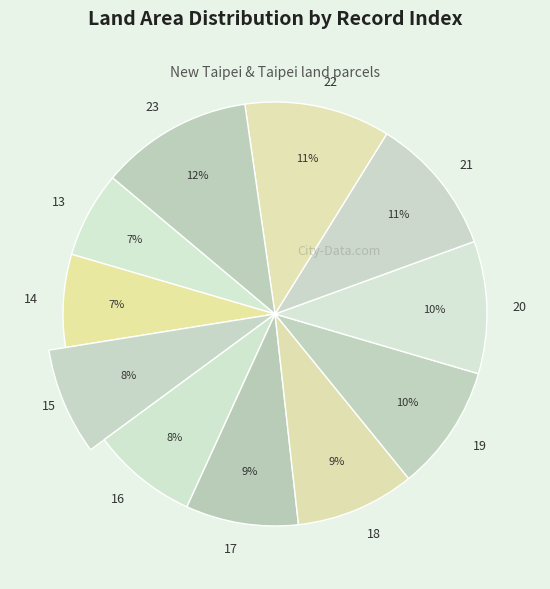

Is there any slice that represents more than half of the pie?

No